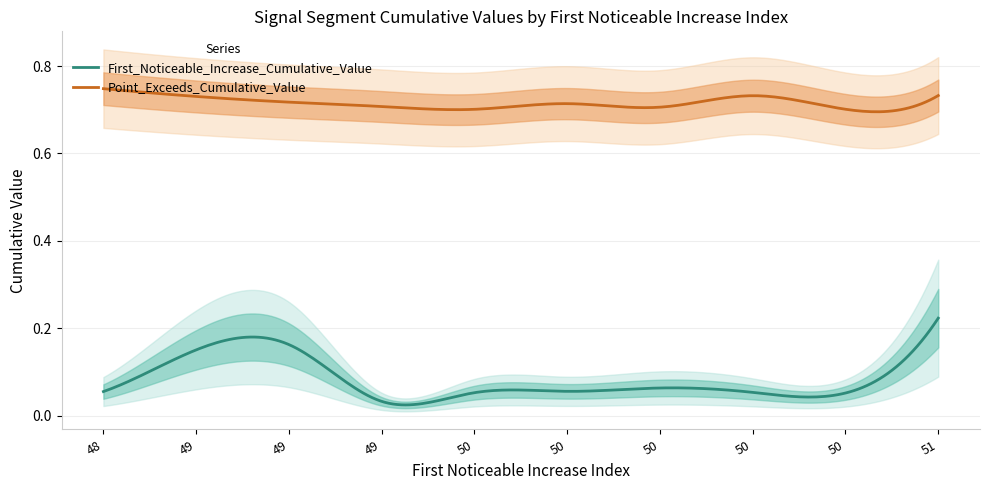

What is the approximate value of Point_Exceeds_Cumulative_Value at 50?

0.7